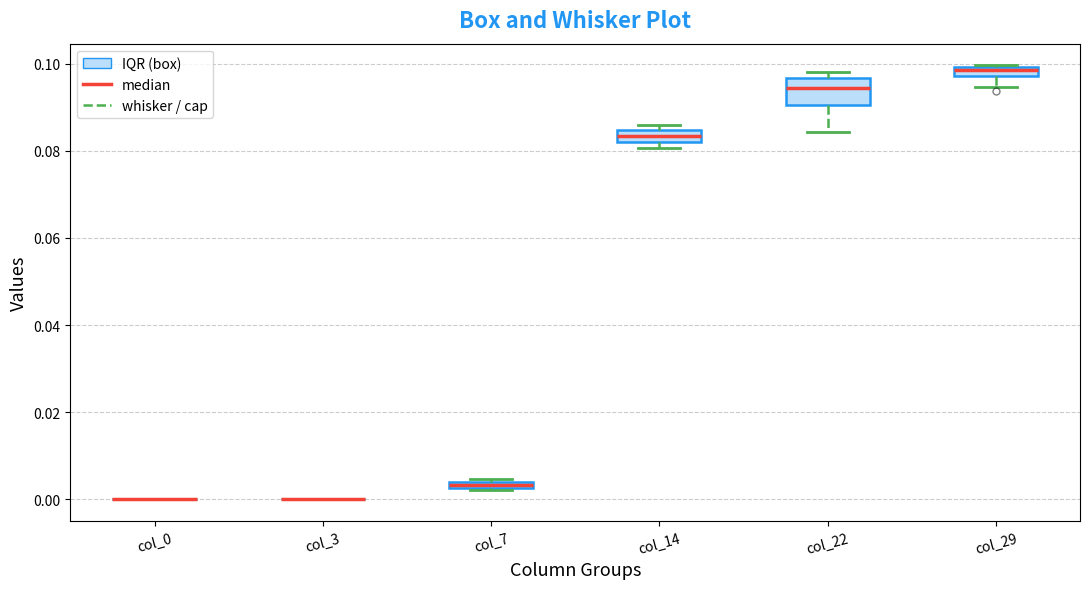

Where is the upper edge of the box for col_7 on the y-axis? The values are not printed on the chart, so give them approximately, as read against the axis.

0.004